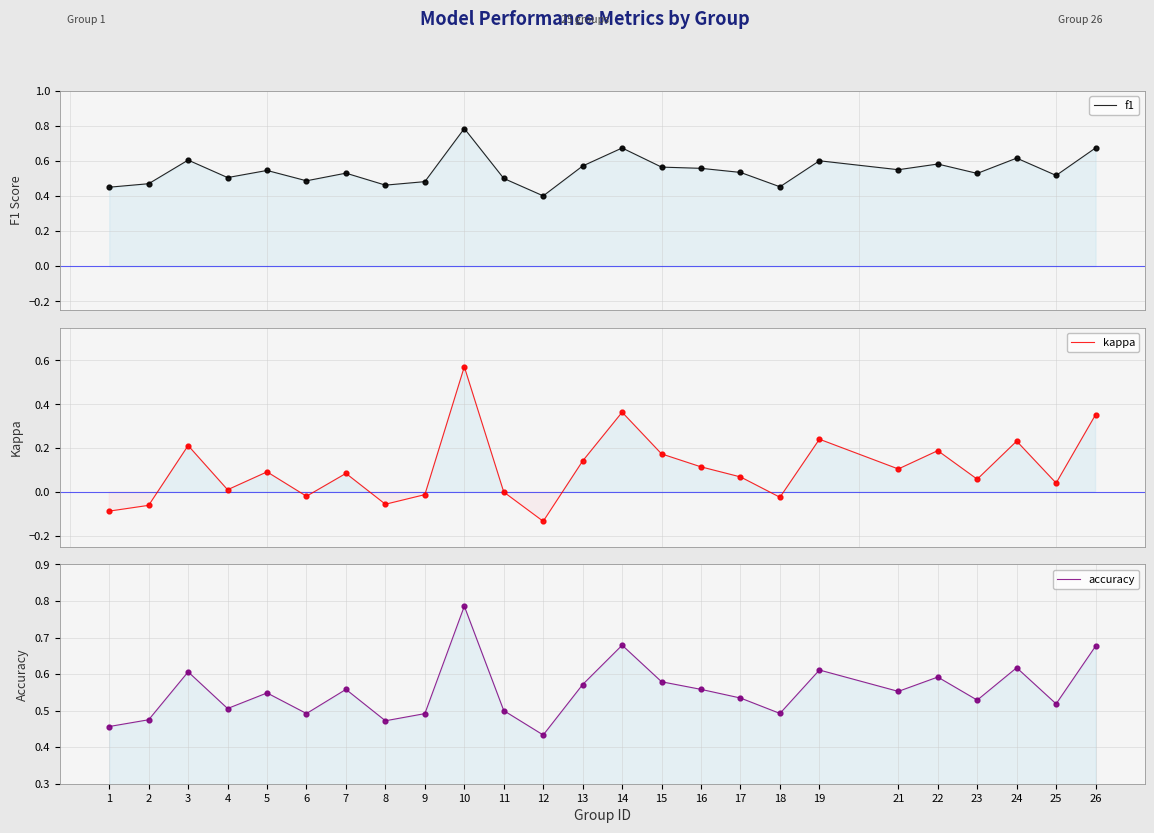

Is the value of kappa at 19 greater than the value of f1 at 16?

No